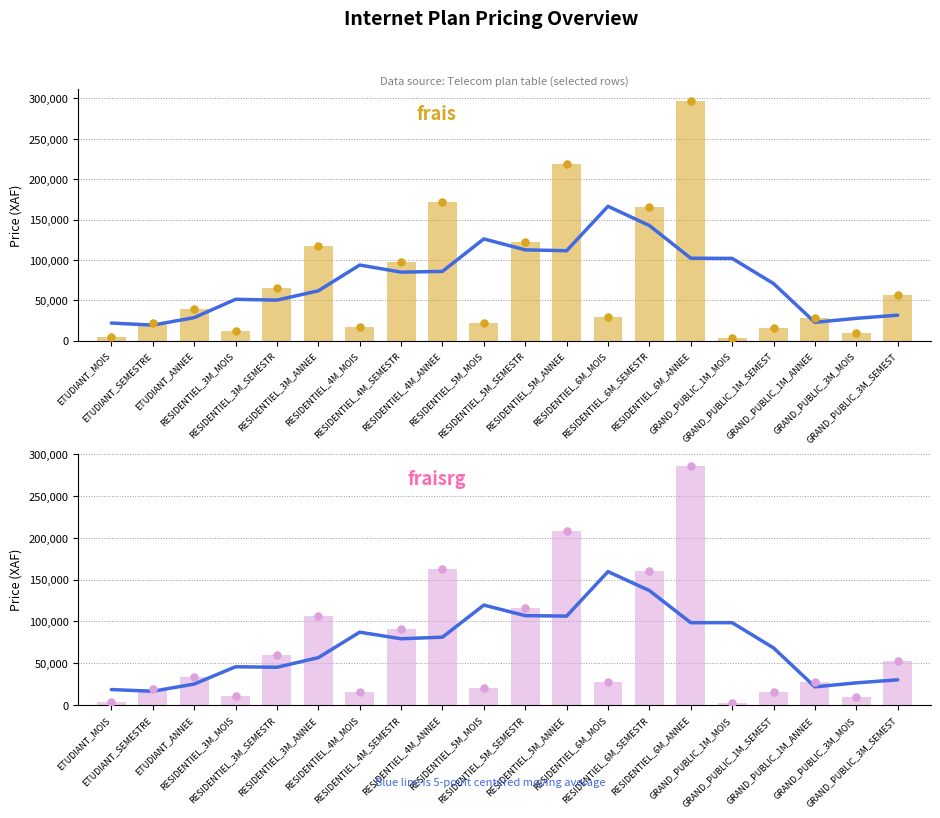

Is the value of fraisrg (7-pt avg) at ETUDIANT_SEMESTRE greater than the value of frais at RESIDENTIEL_3M_MOIS?

Yes